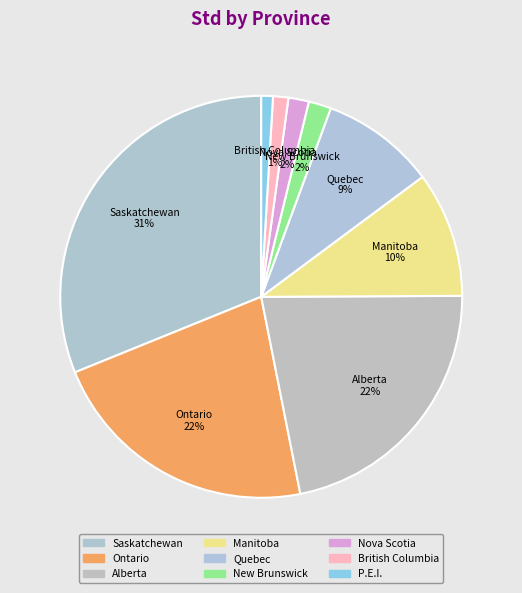

Count the number of slices in the pie.

9